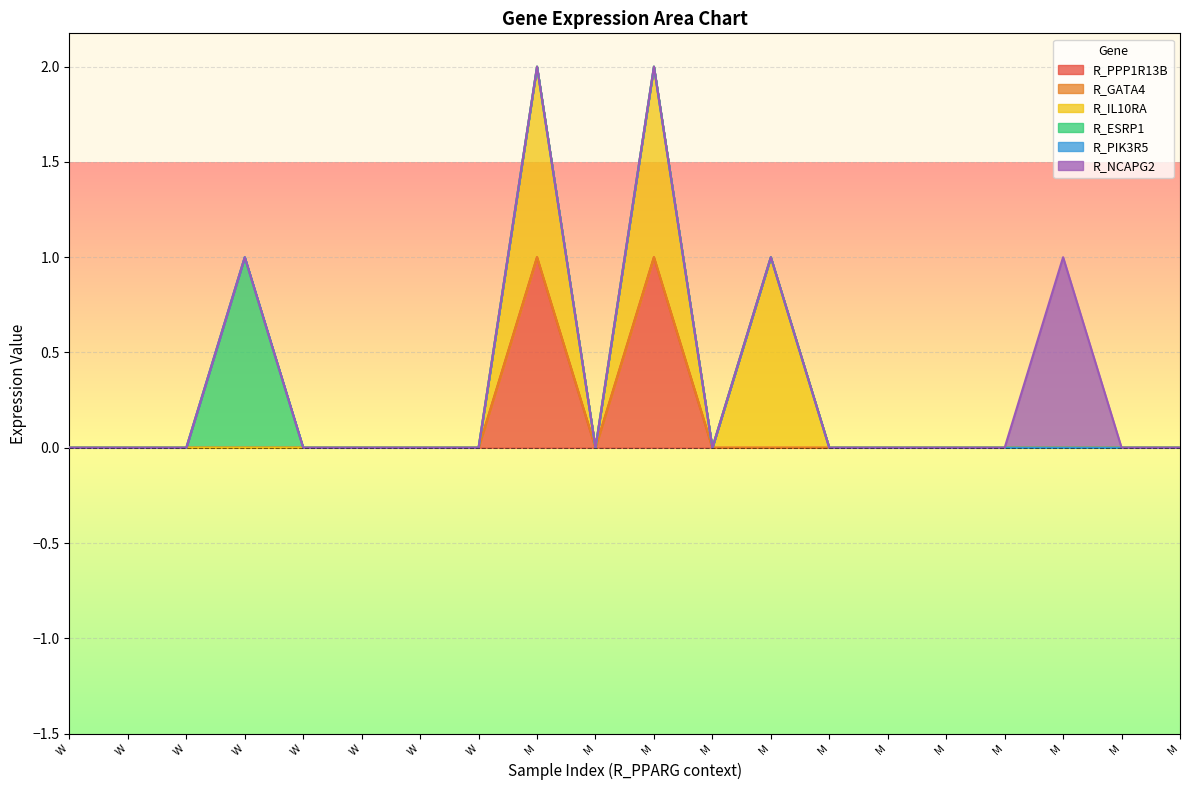

The value of R_ESRP1 at W_IIICF_IIICF_E6_A1 is 0. True or false?

True